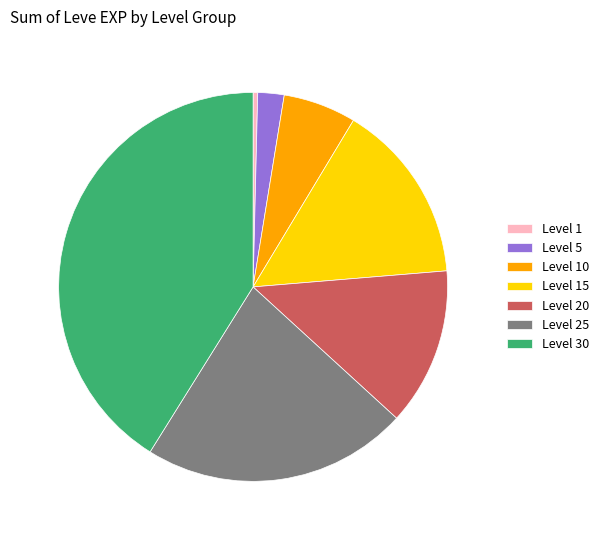

Does Level 15 represent more than half of the total?

No